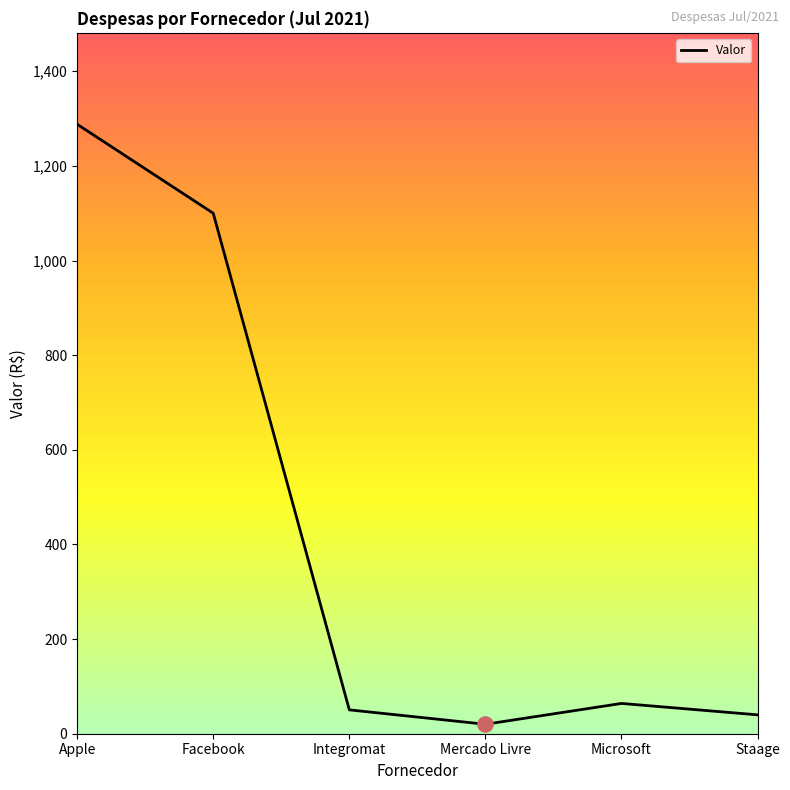

What is the ratio of the value at Integromat to the value at Microsoft?

0.8